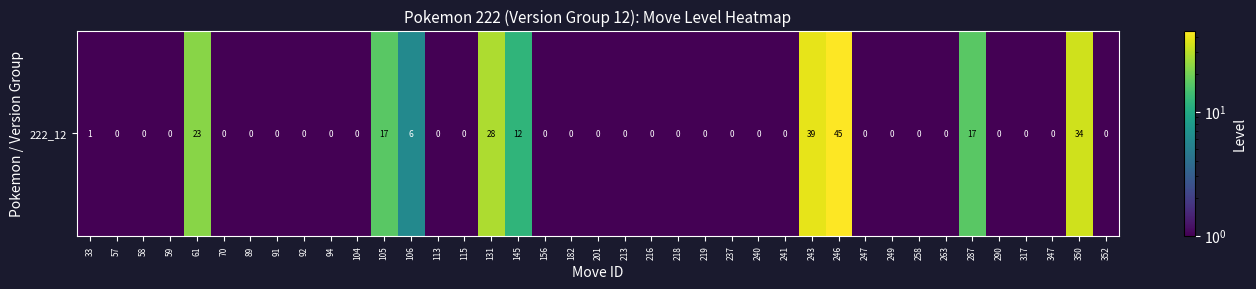

Reading right to left, extract all data points from this chart.

0.5	34.0	0.5	0.5	0.5	17.0	0.5	0.5	0.5	0.5	45.0	39.0	0.5	0.5	0.5	0.5	0.5	0.5	0.5	0.5	0.5	0.5	12.0	28.0	0.5	0.5	6.0	17.0	0.5	0.5	0.5	0.5	0.5	0.5	23.0	0.5	0.5	0.5	1.0